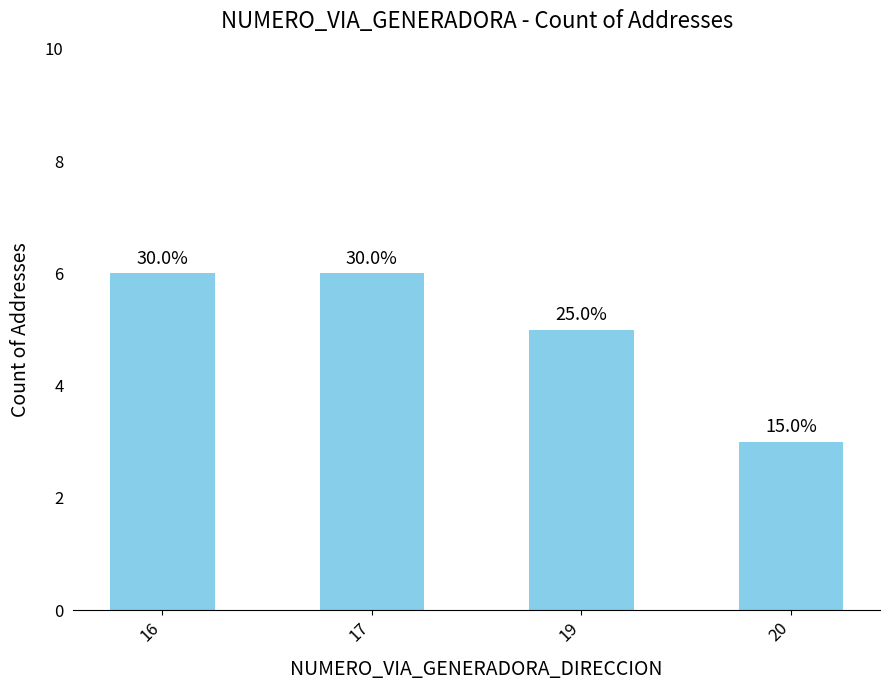

How many bars are there in total?

4